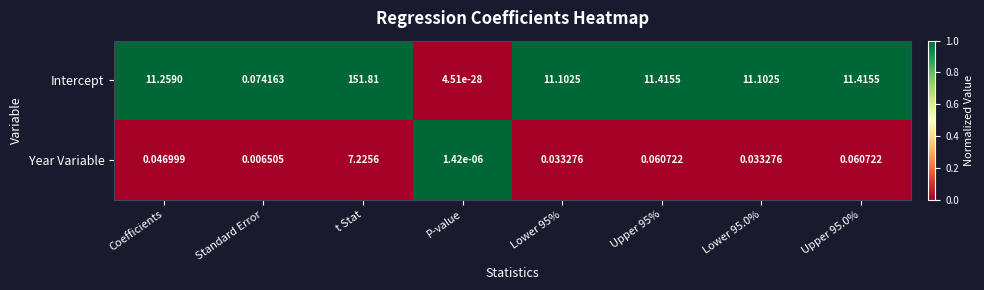

Which label corresponds to the largest value in the chart?

t Stat